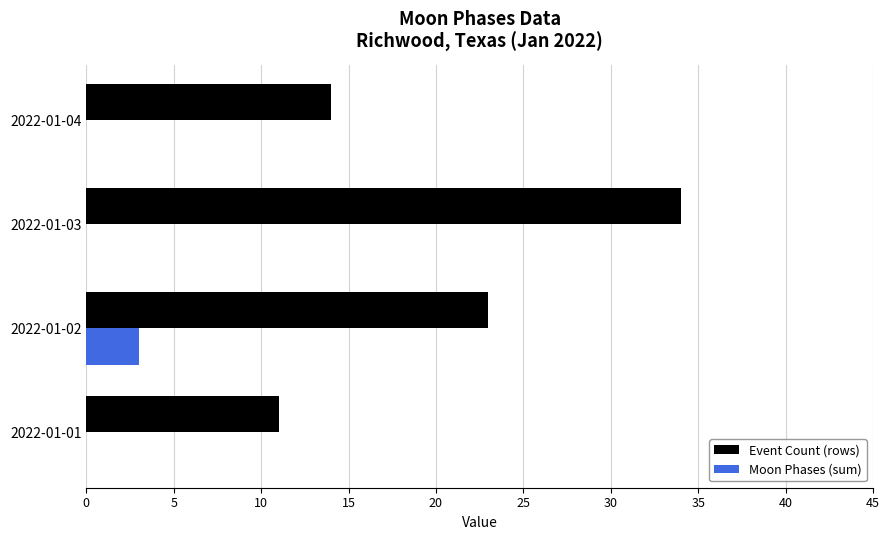

What is the sum of the Event Count (rows) values at 2022-01-02 and 2022-01-04?

37